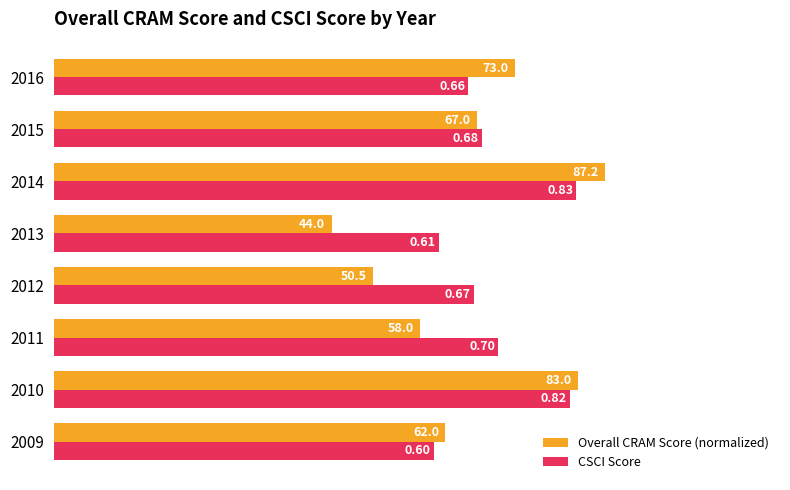

What is the total value across all series at 2010?

1.6